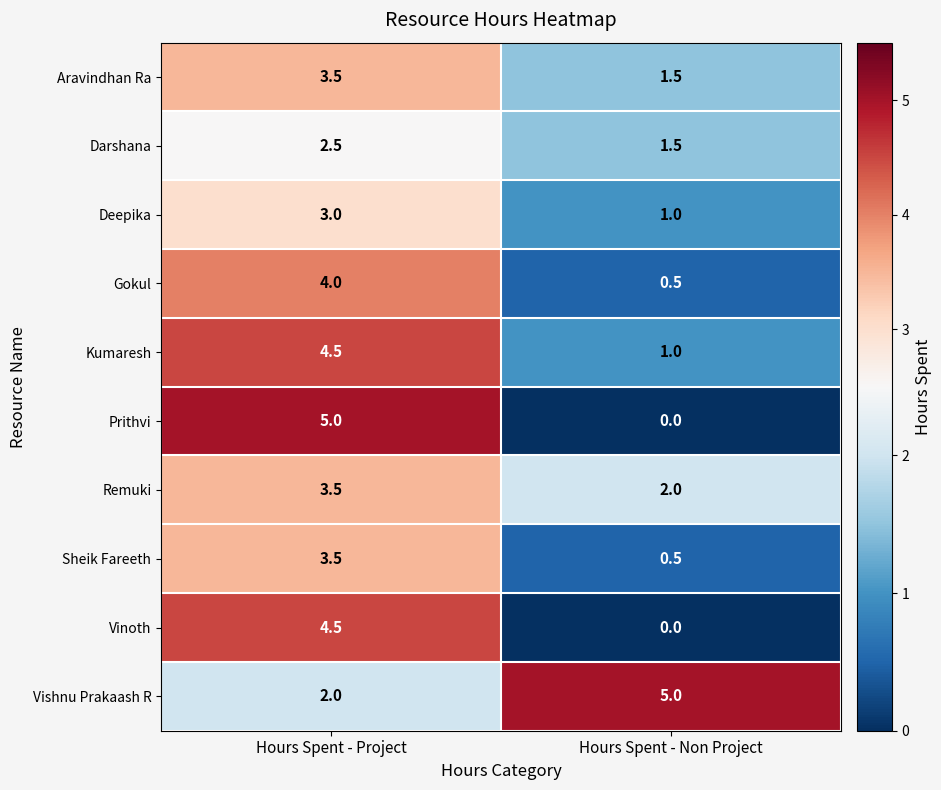

What is the difference between the Vinoth values at Hours Spent - Project and Hours Spent - Non Project?

4.5